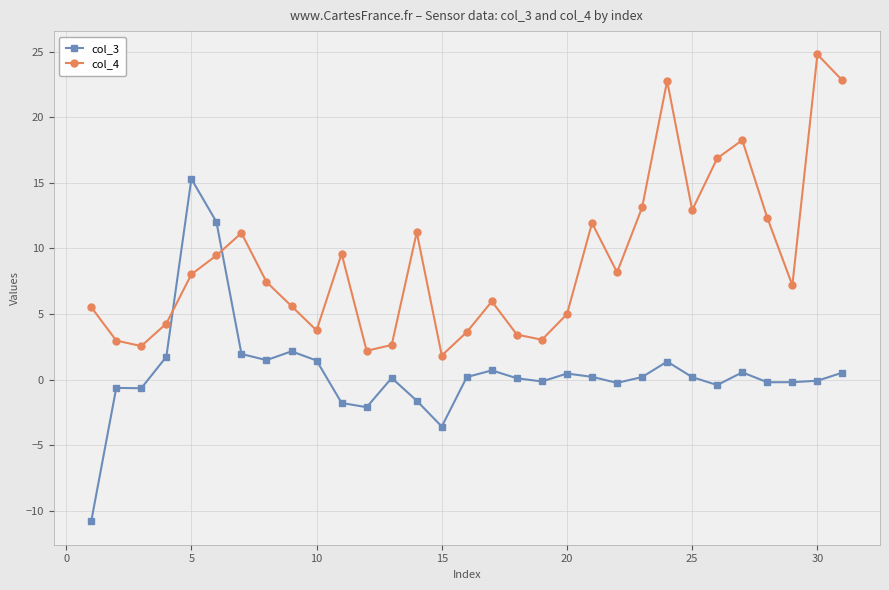

Which series ends up on top after the final intersection of col_4 and col_3?

col_4